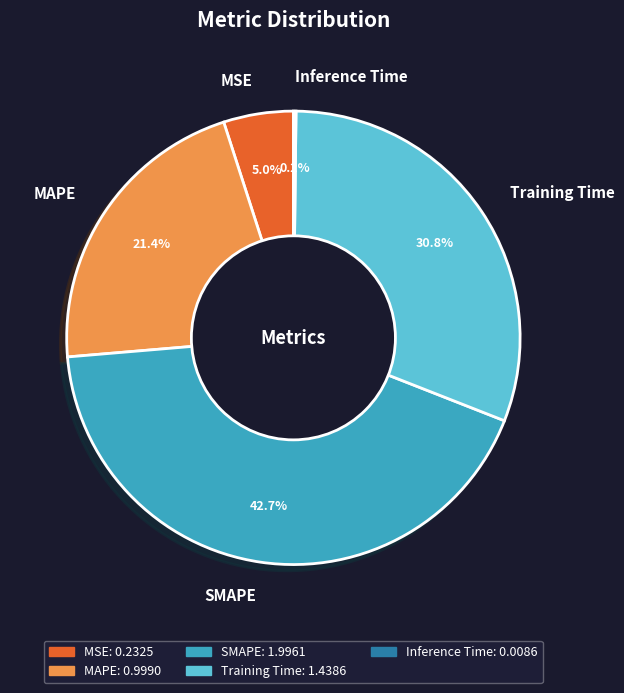

Which slice is the largest?

SMAPE